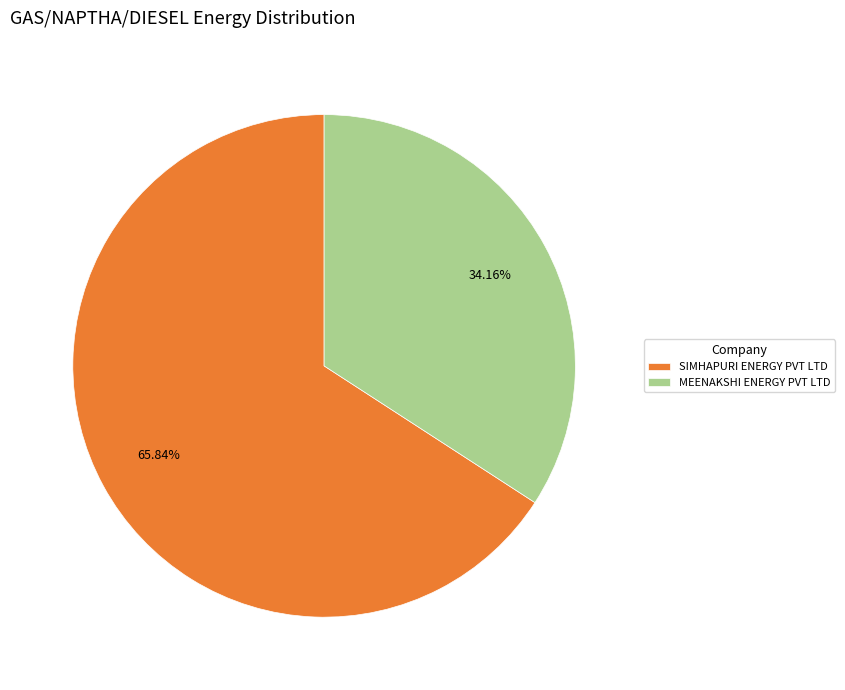

Rank the categories by value from lowest to highest.

MEENAKSHI ENERGY PVT LTD, SIMHAPURI ENERGY PVT LTD